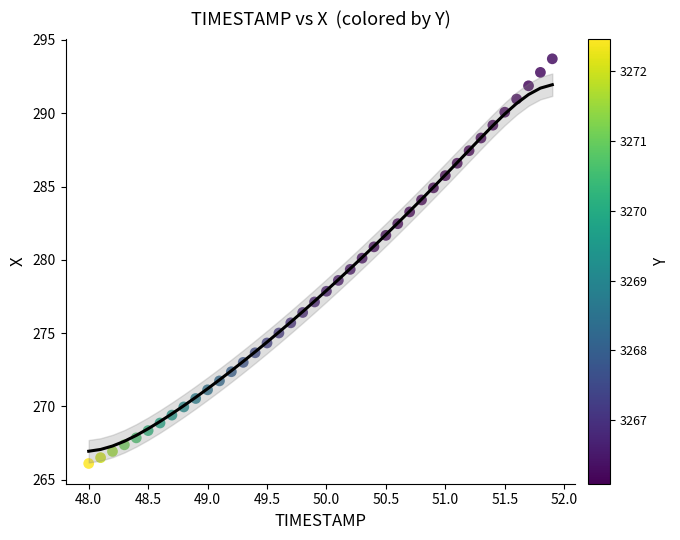

What is the range of X values (max minus min)?

3.9